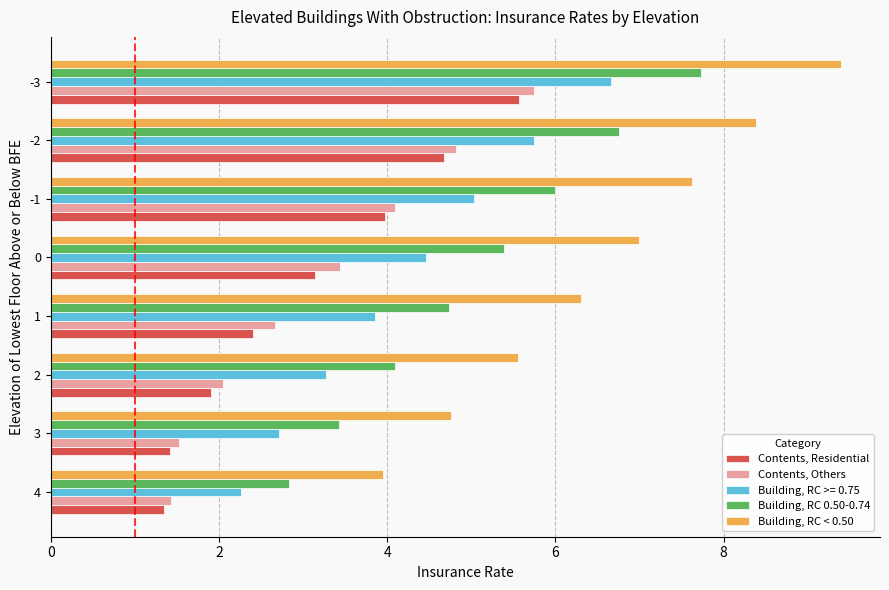

At which label does Building, RC < 0.50 reach its minimum?

4